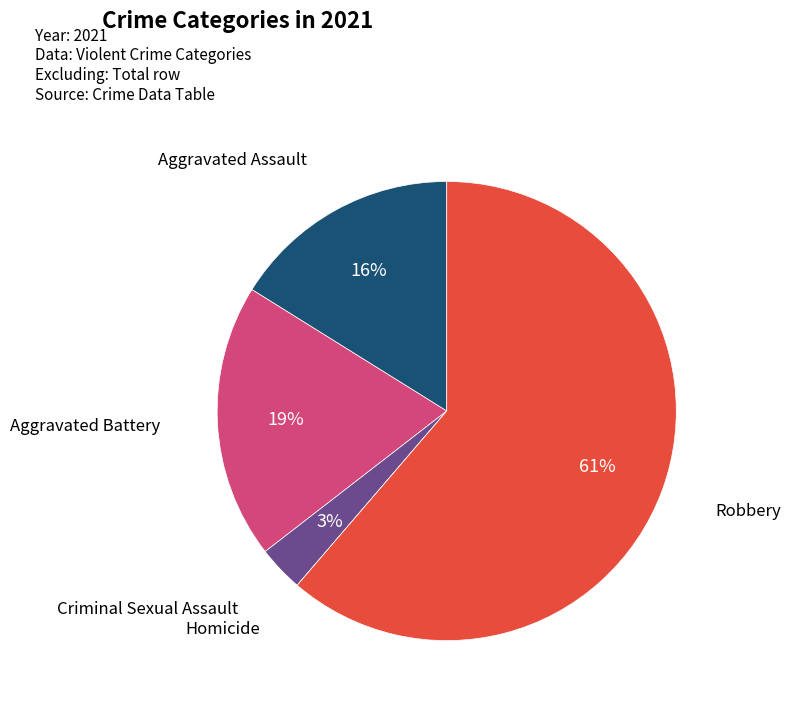

To the nearest percent, what percentage of the pie is Aggravated Battery?

19%